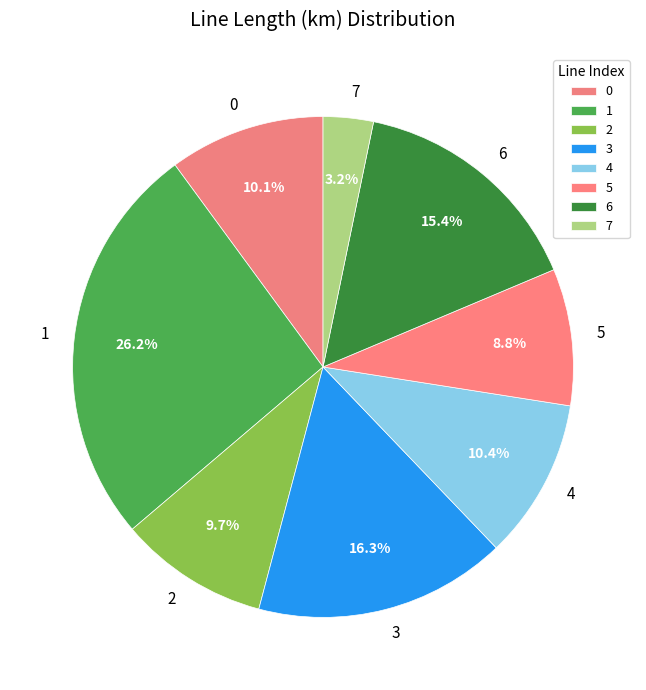

Combined, what portion of the pie is 0 and 5?

18.9%